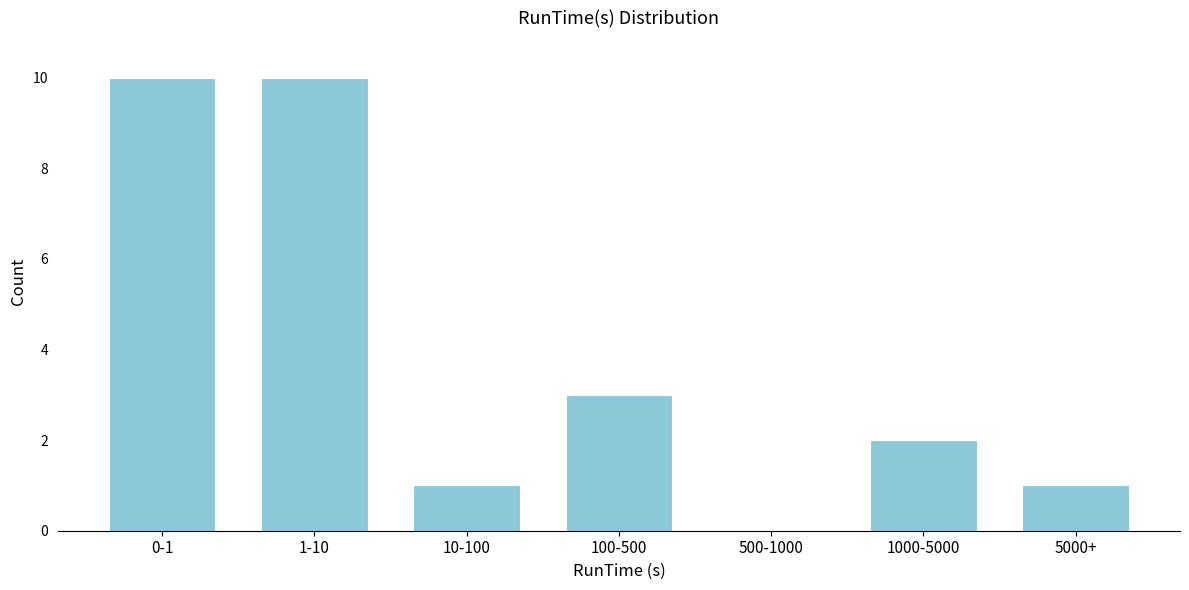

Reading left to right, list all the values displayed in this chart.

0-1=10	1-10=10	10-100=1	100-500=3	500-1000=0	1000-5000=2	5000+=1